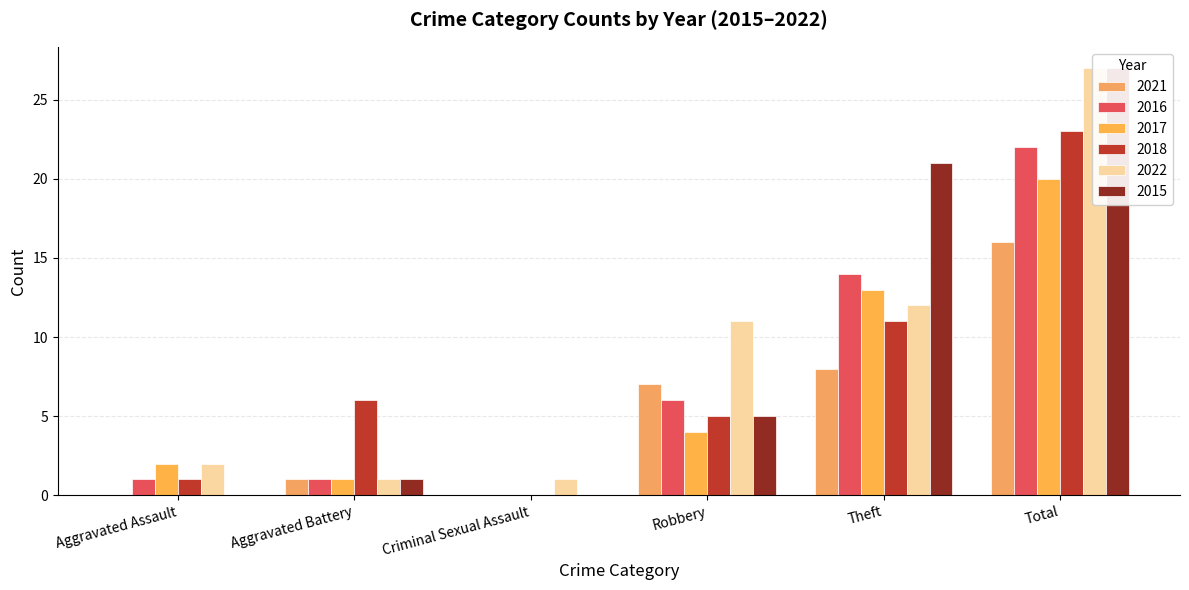

Which category has the lowest value in the 2018 series?

Criminal Sexual Assault